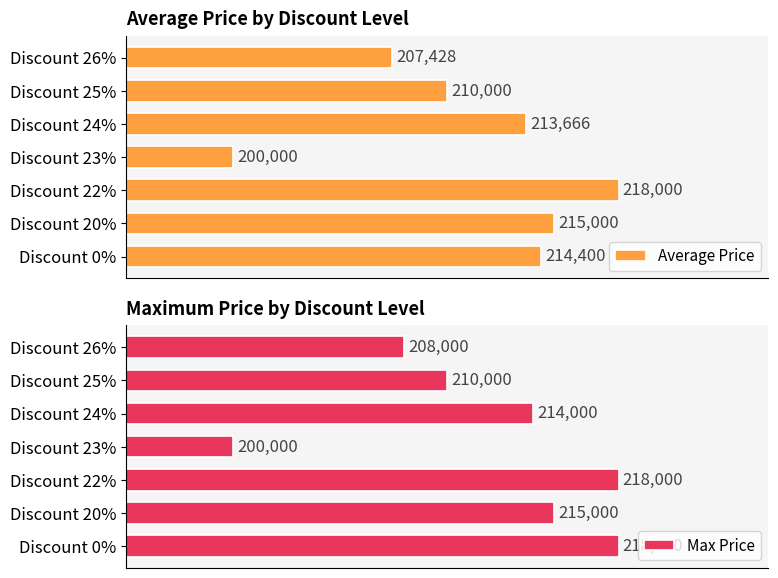

List the series in order of their peak value, lowest first.

Average Price, Max Price